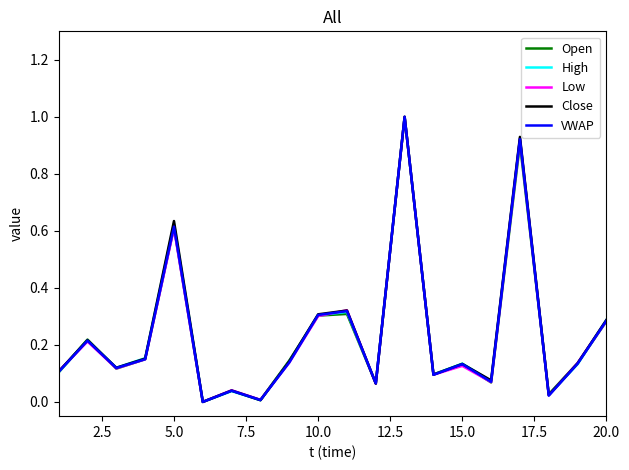

In Open, how many points are lower than both neighbors (excluding endpoints)?

7